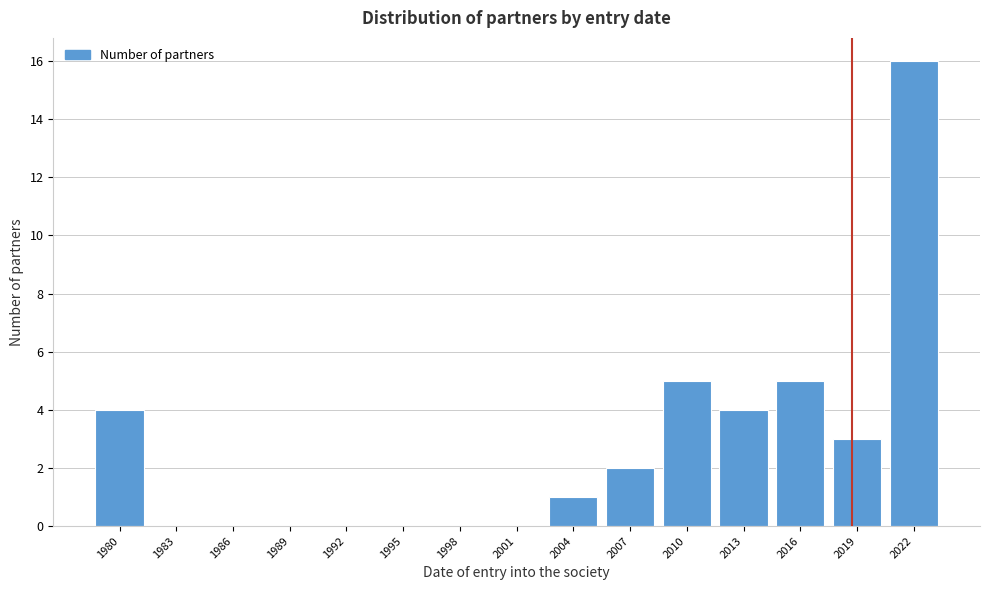

Reading left to right, list all the values displayed in this chart.

1980=4	1983=0	1986=0	1989=0	1992=0	1995=0	1998=0	2001=0	2004=1	2007=2	2010=5	2013=4	2016=5	2019=3	2022=16